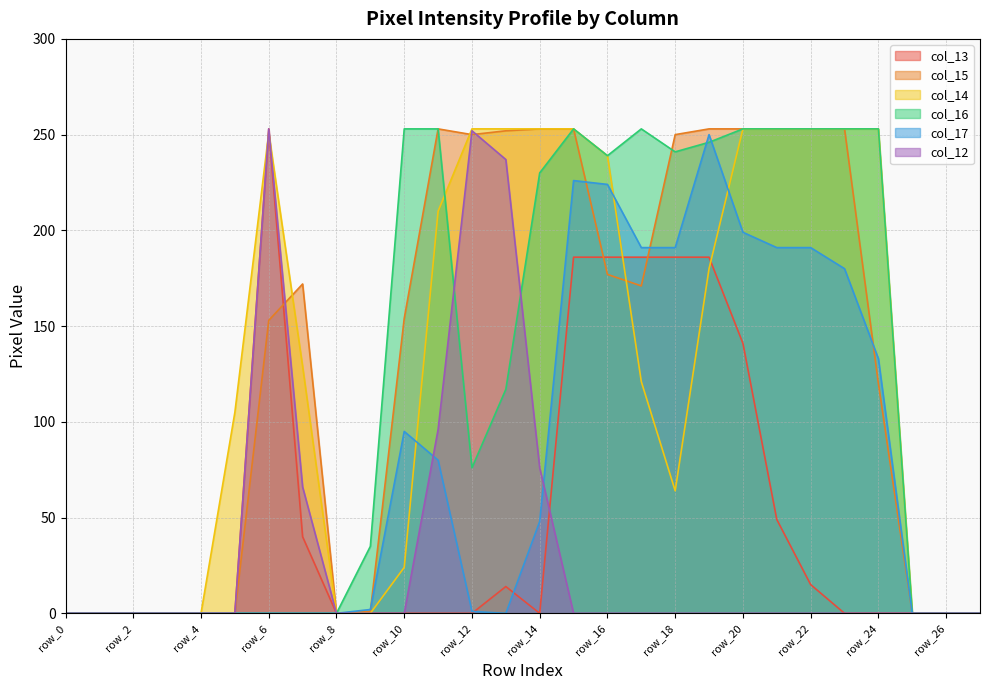

How many categories are shown in the chart?

28